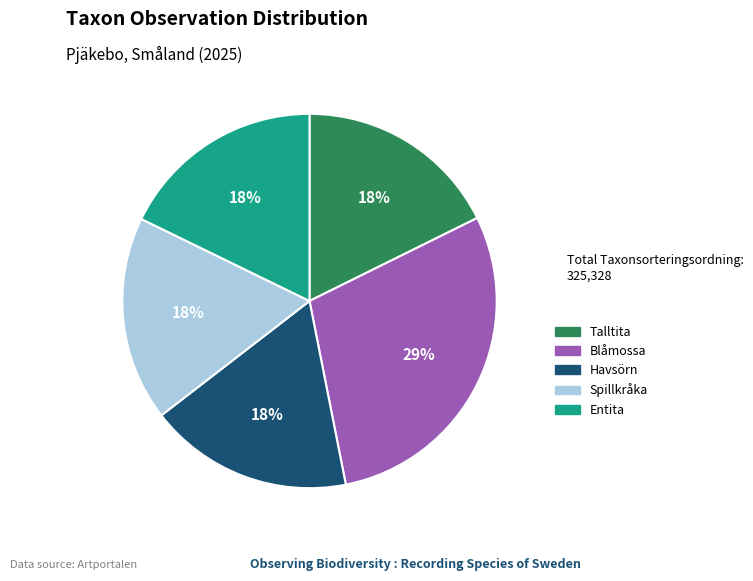

Which category has the biggest portion of the pie?

Blåmossa